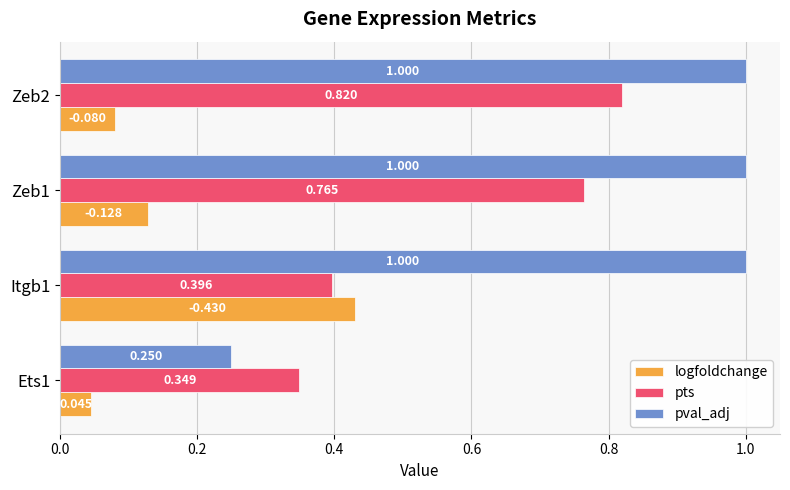

List the series in order of their overall mean, highest first.

pval_adj, pts, logfoldchange